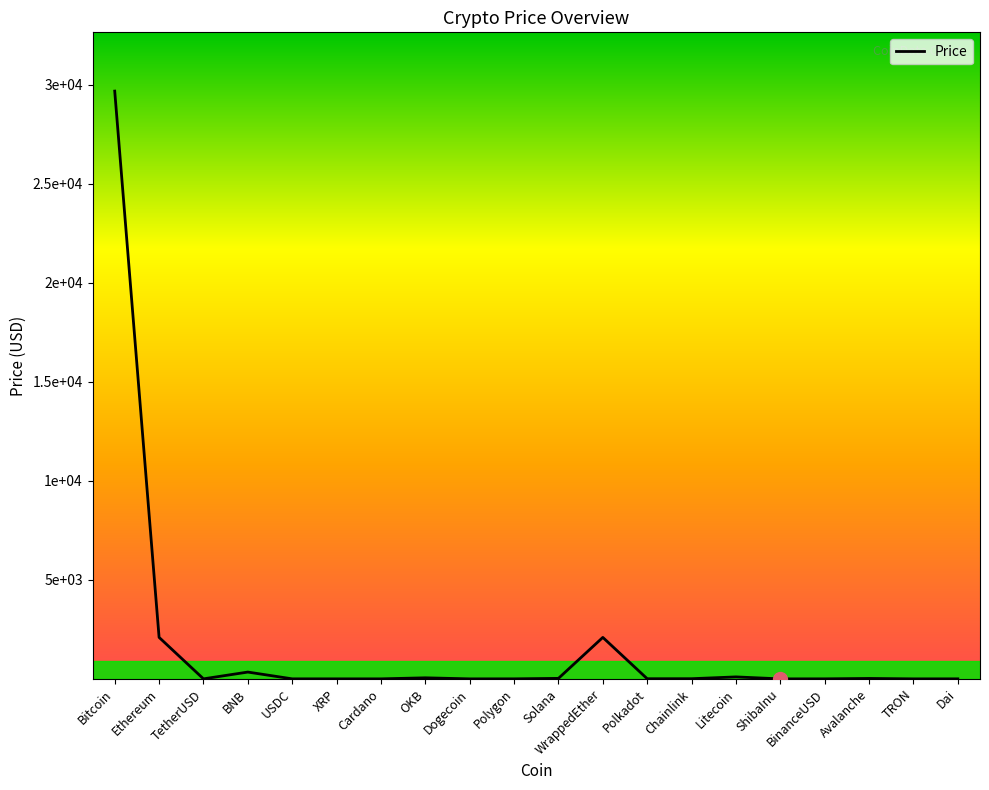

Reading left to right, extract all data points from this chart.

Bitcoin=29681.2	Ethereum=2095.6	TetherUSD=1.0	BNB=343.1	USDC=1.0	XRP=0.5	Cardano=0.4	OKB=53.2	Dogecoin=0.1	Polygon=1.2	Solana=24.9	WrappedEther=2093.8	Polkadot=6.7	Chainlink=8.2	Litecoin=99.1	ShibaInu=0.0	BinanceUSD=1.0	Avalanche=20.7	TRON=0.1	Dai=1.0